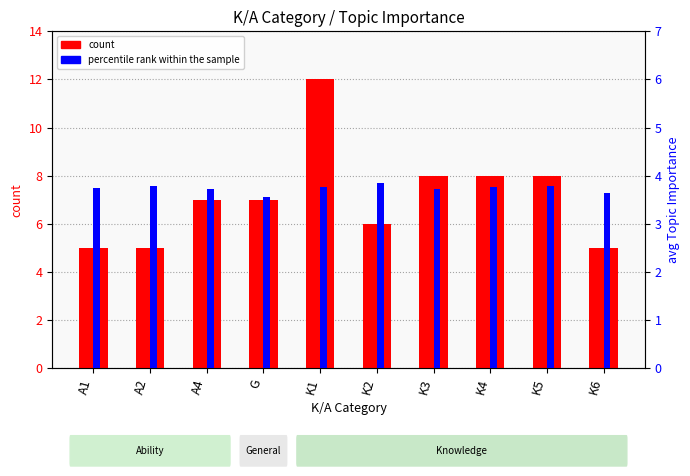

Reading left to right, list all the values displayed in this chart.

count: 5.0	5.0	7.0	7.0	12.0	6.0	8.0	8.0	8.0	5.0
percentile rank within the sample: 3.7	3.8	3.7	3.6	3.8	3.8	3.7	3.8	3.8	3.6